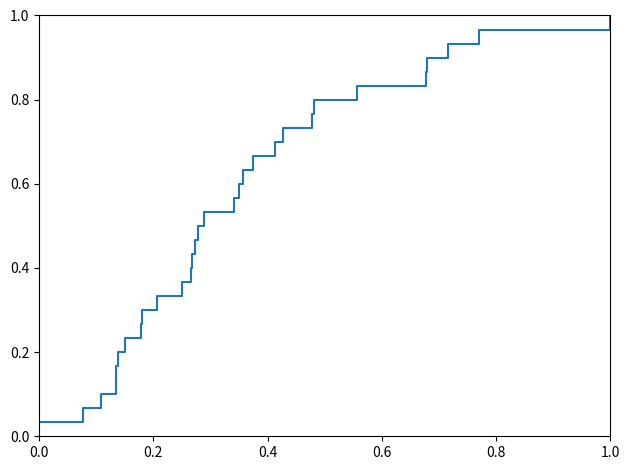

The chart shows a value of 1.0 at 1.0. True or false?

True